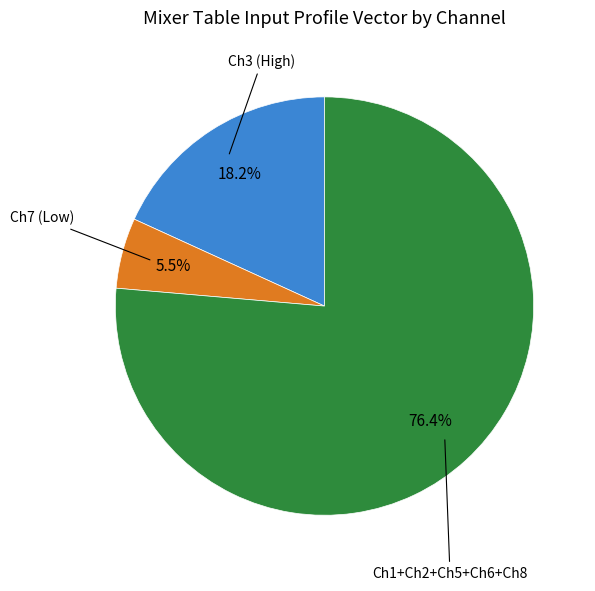

Is there any slice that represents more than half of the pie?

Yes